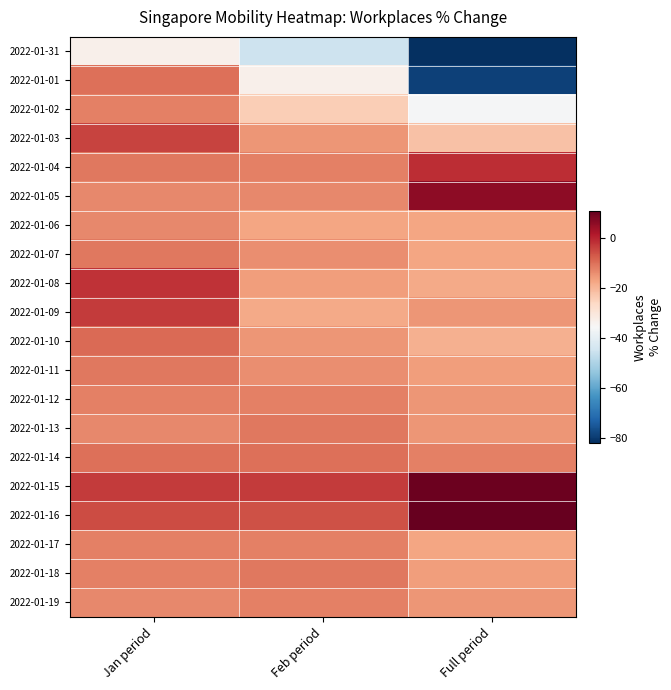

List the series in order of their peak value, lowest first.

2022-01-31, 2022-01-06, 2022-01-02, 2022-01-12, 2022-01-17, 2022-01-19, 2022-01-07, 2022-01-11, 2022-01-13, 2022-01-18, 2022-01-01, 2022-01-14, 2022-01-10, 2022-01-03, 2022-01-09, 2022-01-08, 2022-01-04, 2022-01-05, 2022-01-15, 2022-01-16